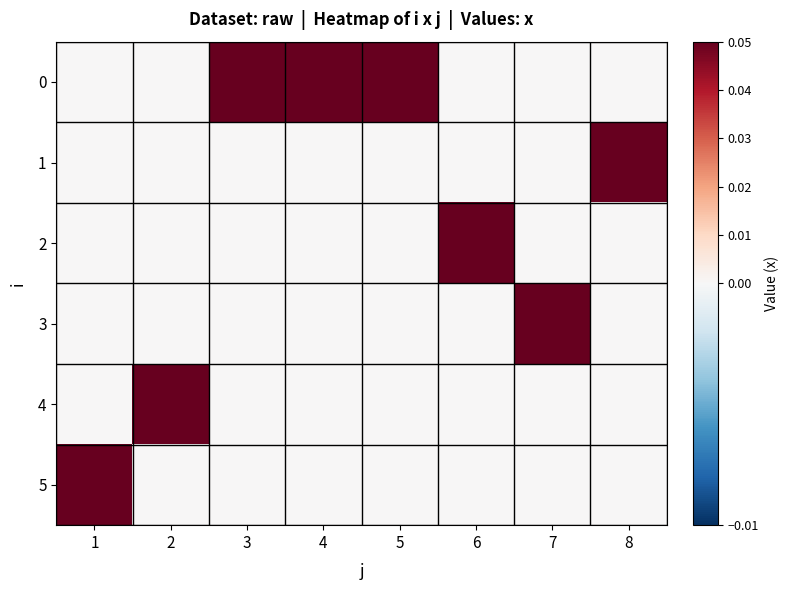

Reading right to left, extract all data points from this chart.

0: 8=0	7=0	6=0	5=1	4=1	3=1	2=0	1=0
1: 8=1	7=0	6=0	5=0	4=0	3=0	2=0	1=0
2: 8=0	7=0	6=1	5=0	4=0	3=0	2=0	1=0
3: 8=0	7=1	6=0	5=0	4=0	3=0	2=0	1=0
4: 8=0	7=0	6=0	5=0	4=0	3=0	2=1	1=0
5: 8=0	7=0	6=0	5=0	4=0	3=0	2=0	1=1